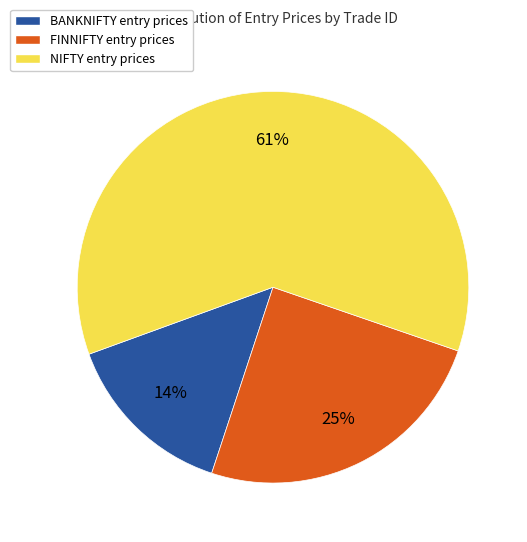

How many segments does this pie chart have?

3